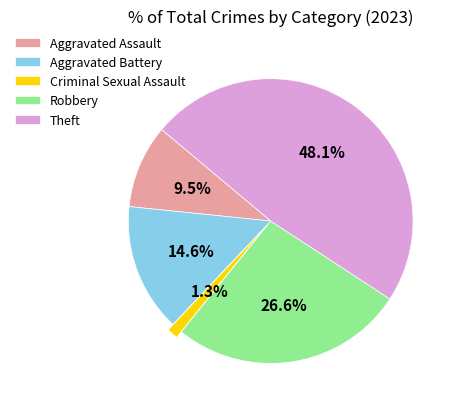

To the nearest percent, what is the combined percentage of Robbery and Aggravated Battery?

41%